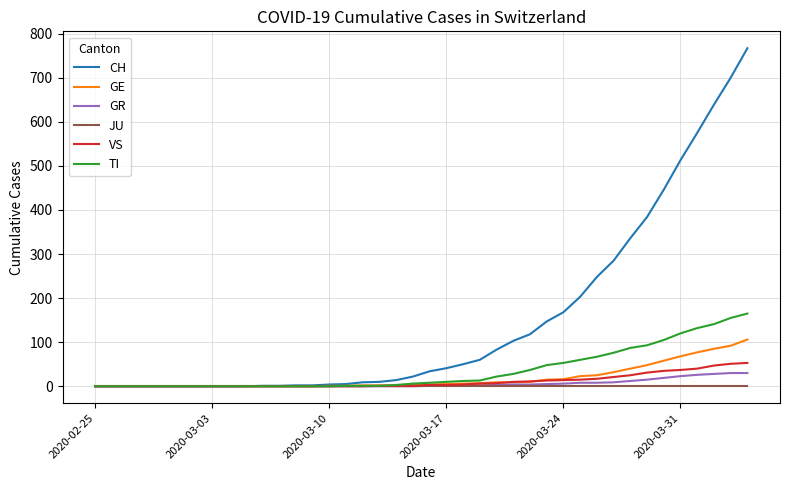

Which series has the largest range (max minus min)?

CH